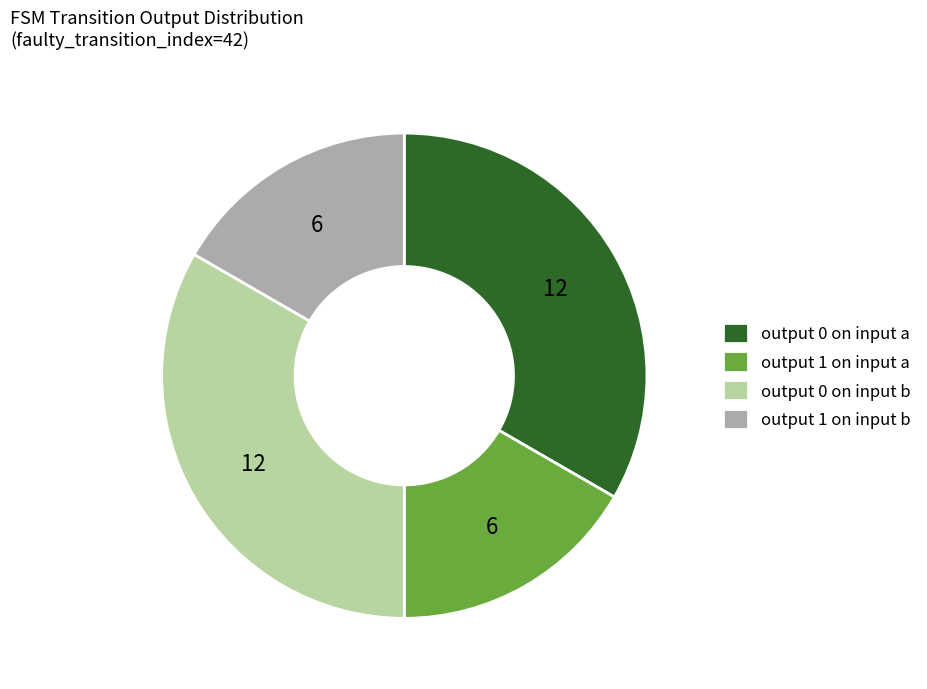

Is output 1 on input a the majority of the pie?

No